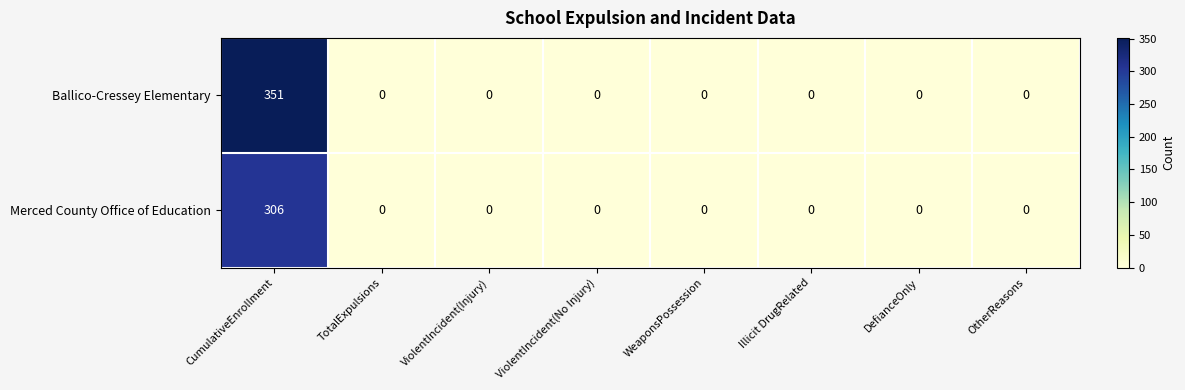

At which category is the sum across all series the highest?

CumulativeEnrollment